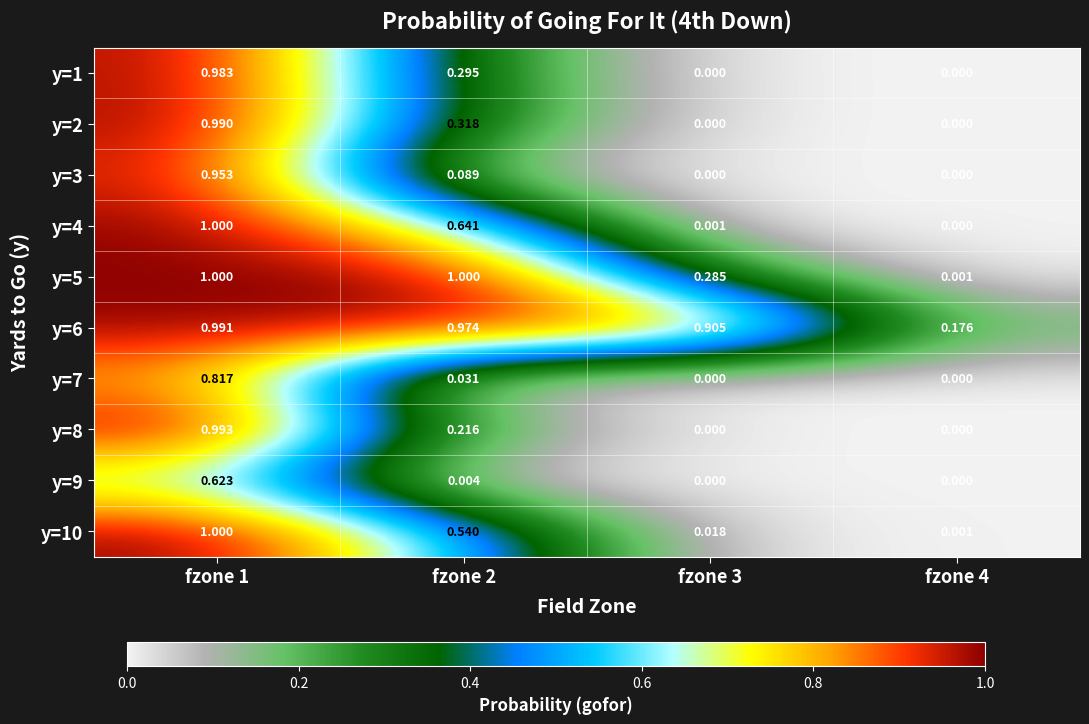

Is the value of y=2 at fzone 4 greater than the value of y=6 at fzone 1?

No